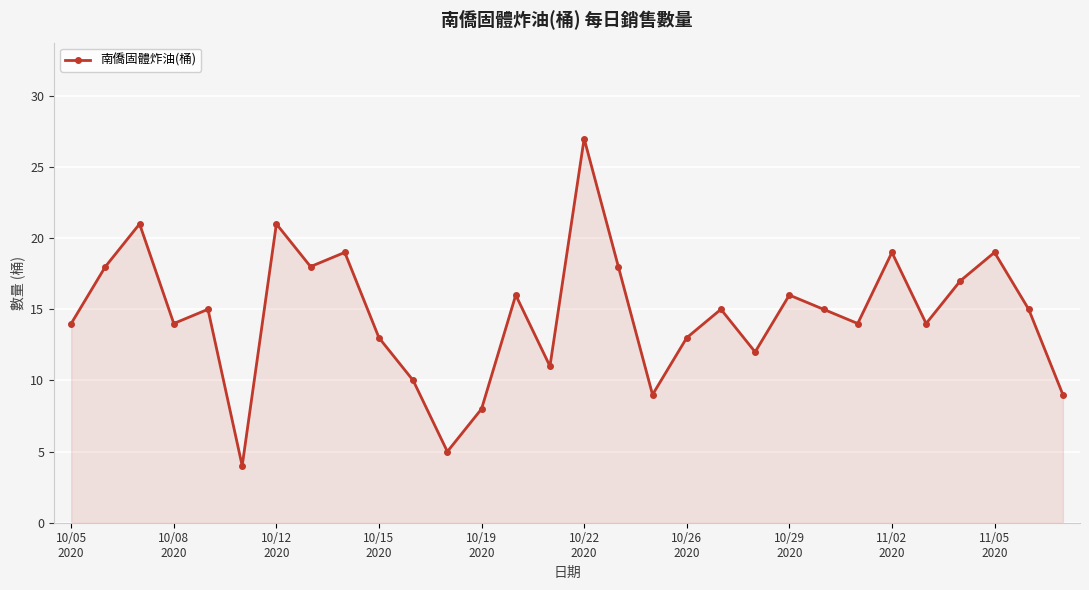

What is the smallest value displayed?

4